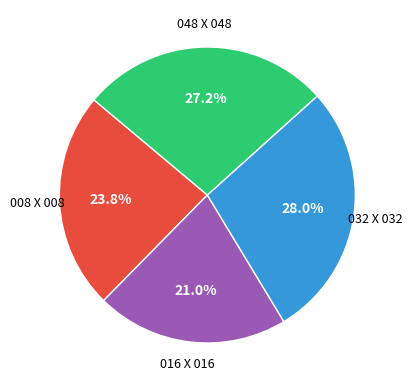

Is there a majority slice in this chart?

No